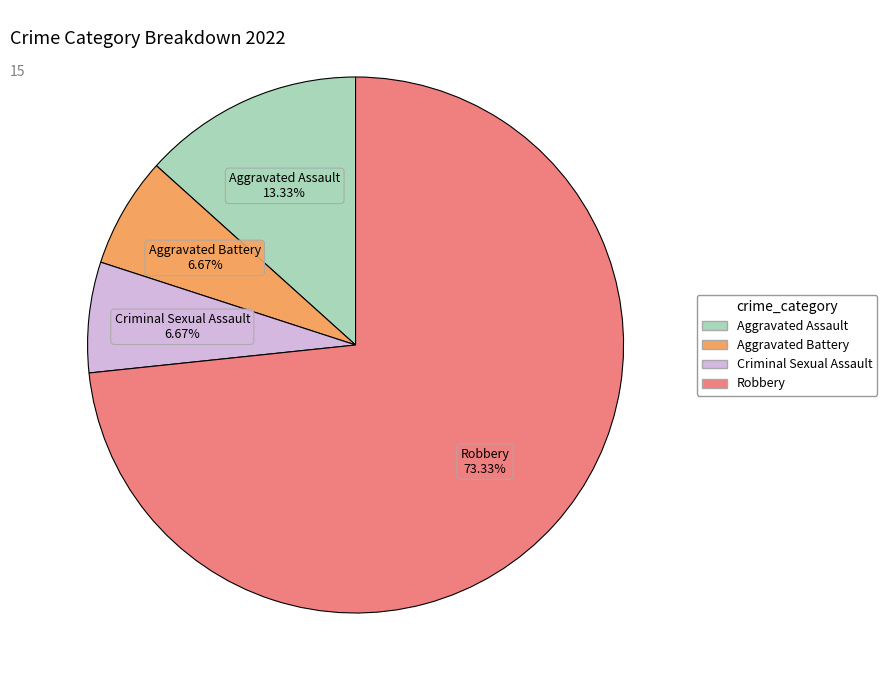

How many segments does this pie chart have?

4